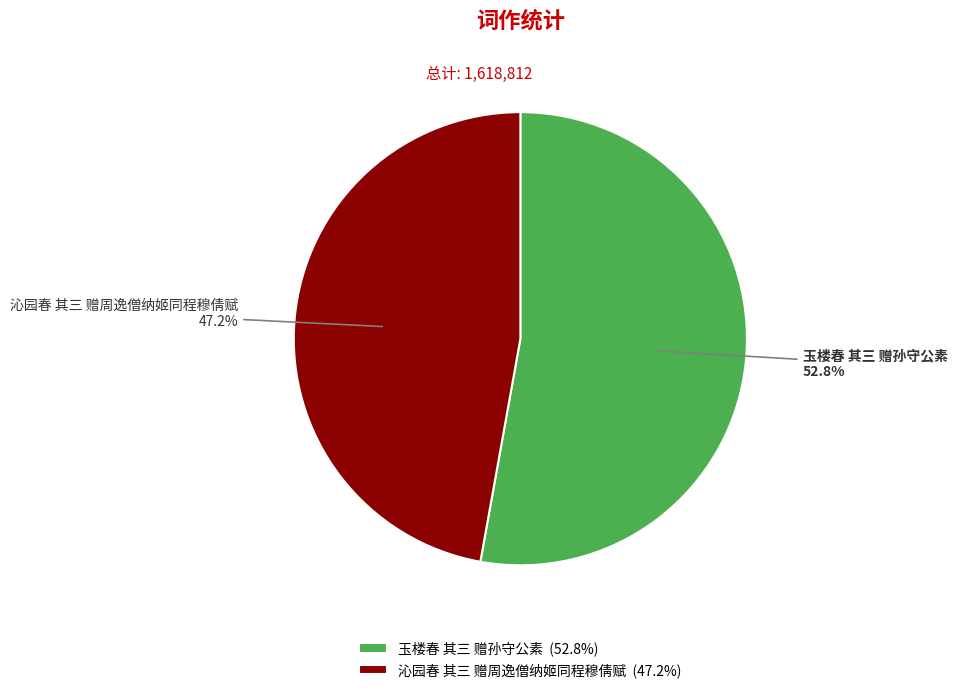

What is the majority slice?

玉楼春 其三 赠孙守公素